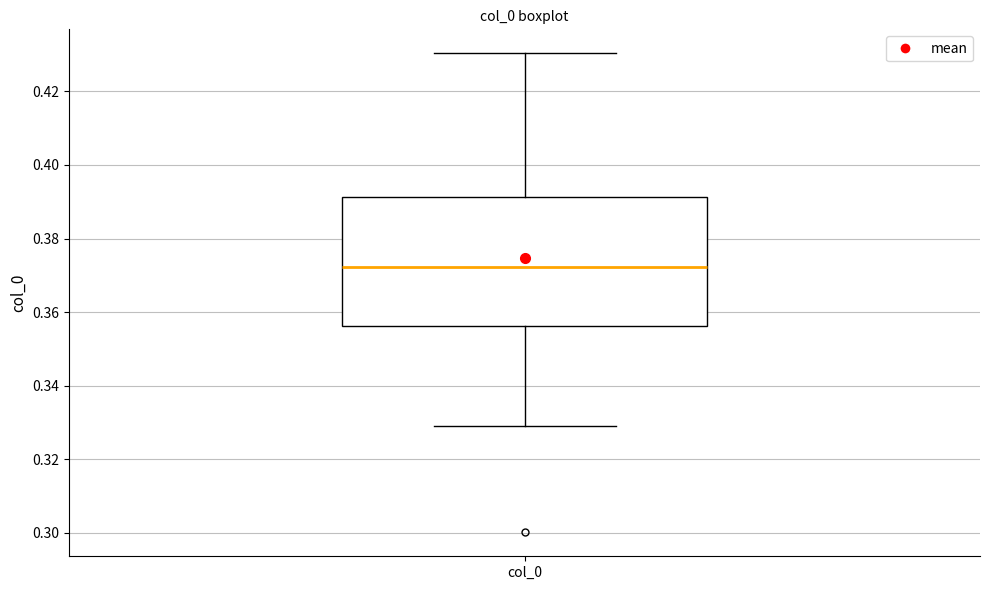

Transcribe this box plot: give where the median line is, the range the box spans, and where the two whiskers end, as read against the y-axis. The values are not printed on the chart, so give them approximately, as read against the axis.

median 0.372, box 0.356 to 0.392, whiskers 0.328 to 0.430